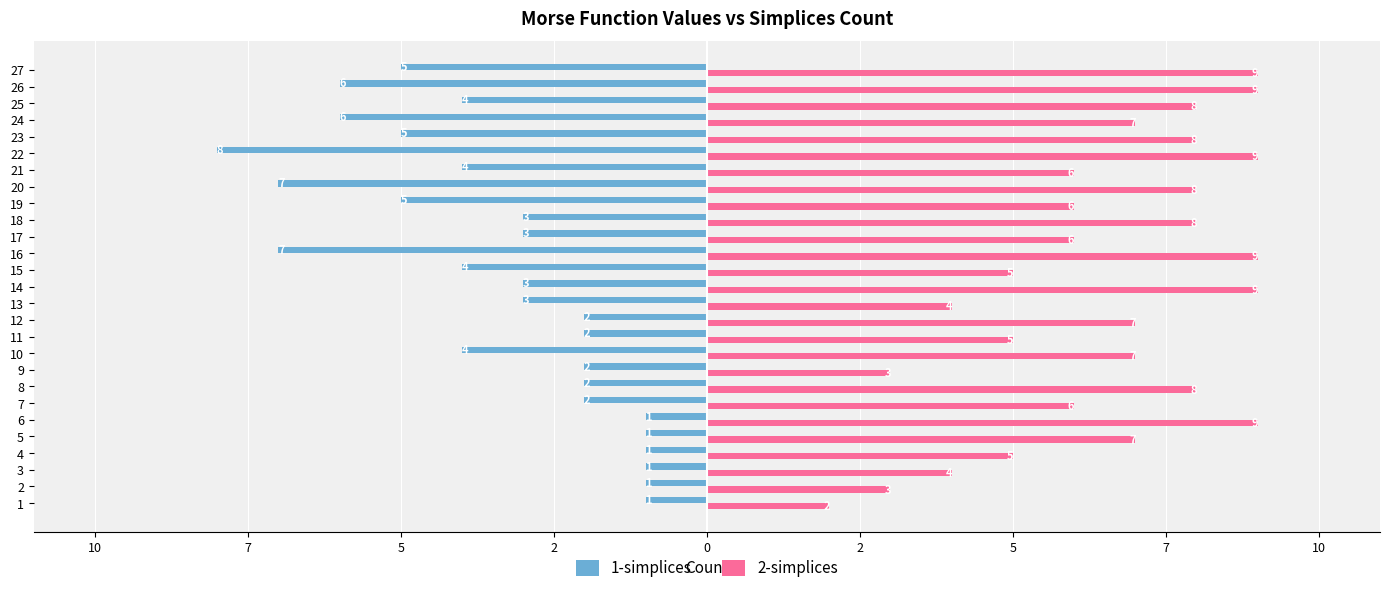

At which label does 1-simplices first exceed -3?

1